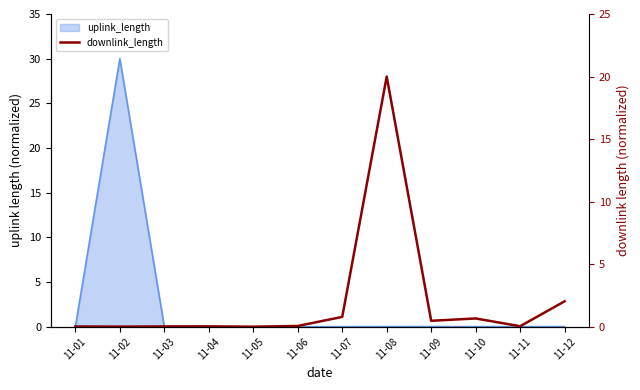

List the labels in order of value, largest first.

11-08, 11-12, 11-07, 11-10, 11-09, 11-06, 11-11, 11-04, 11-03, 11-01, 11-02, 11-05